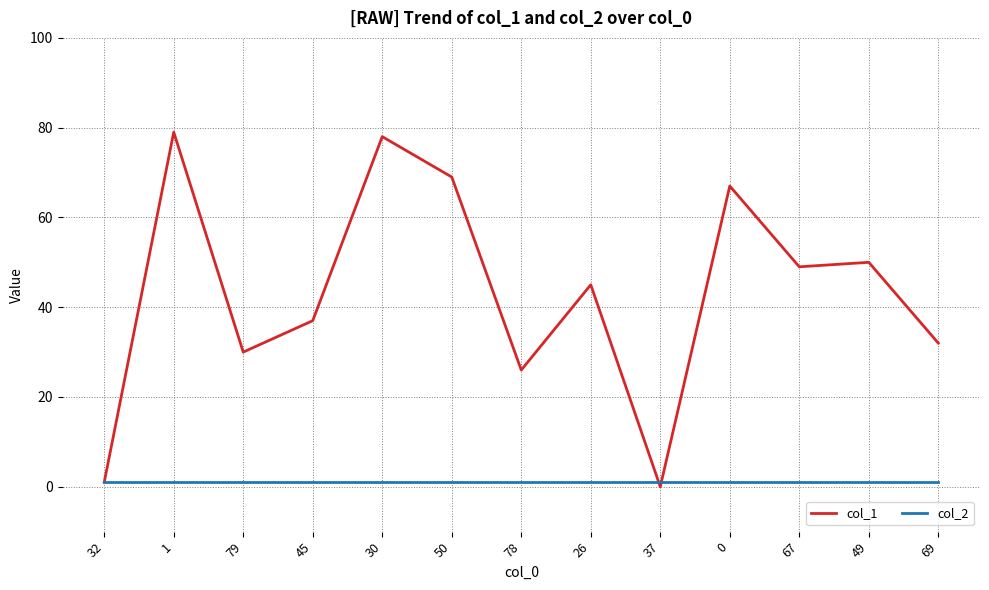

After their last crossing, which series has the higher values: col_2 or col_1?

col_1